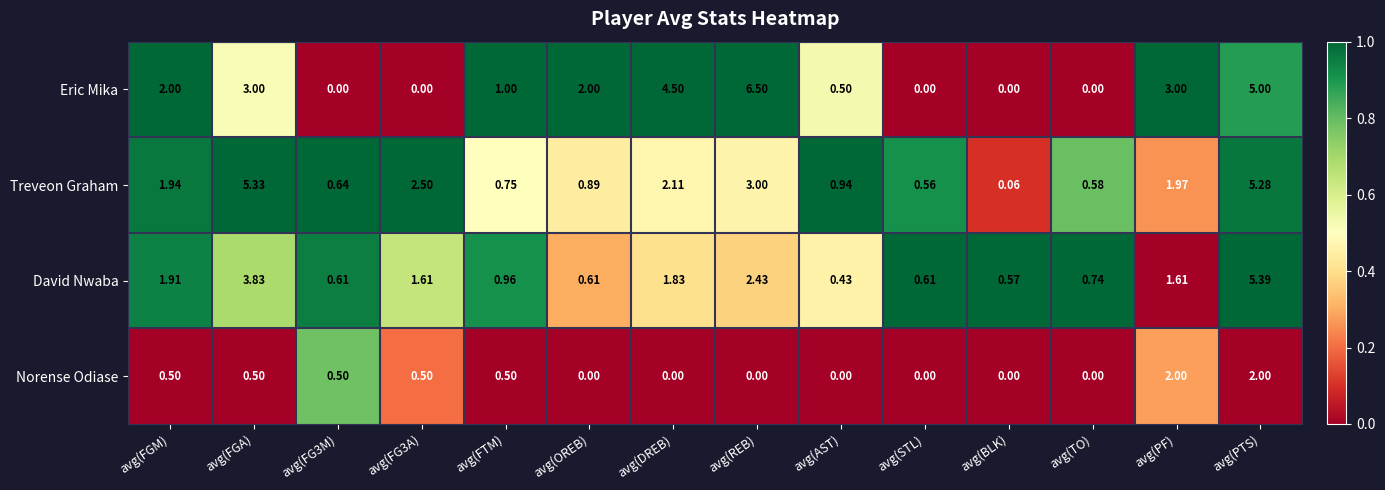

Count the number of categories in the chart.

14